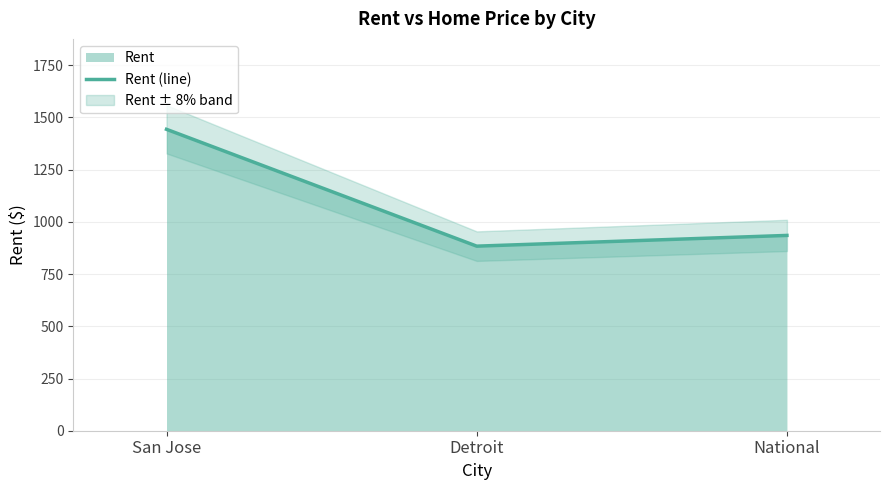

Reading left to right, extract all data points from this chart.

San Jose=1443.0	Detroit=883.6	National=935.0